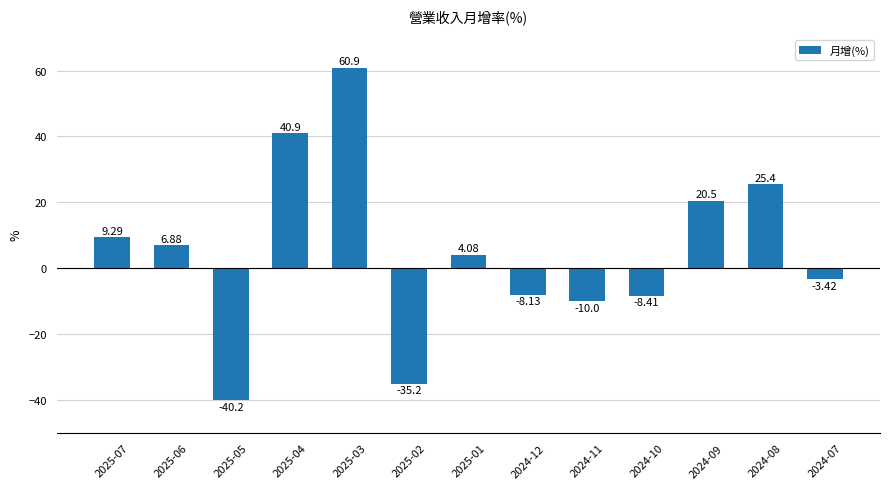

What is the value of the 5th bar from the left?

60.9